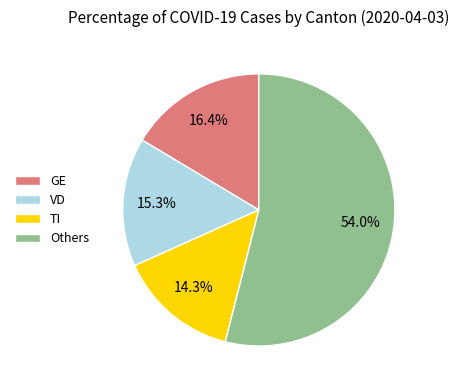

Rank the categories by value from highest to lowest.

Others, GE, VD, TI